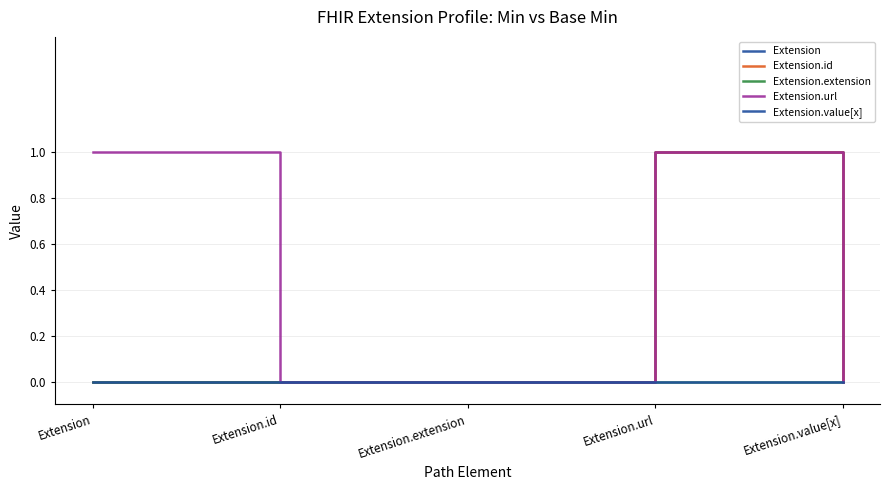

Does the chart have visible grid lines?

Yes